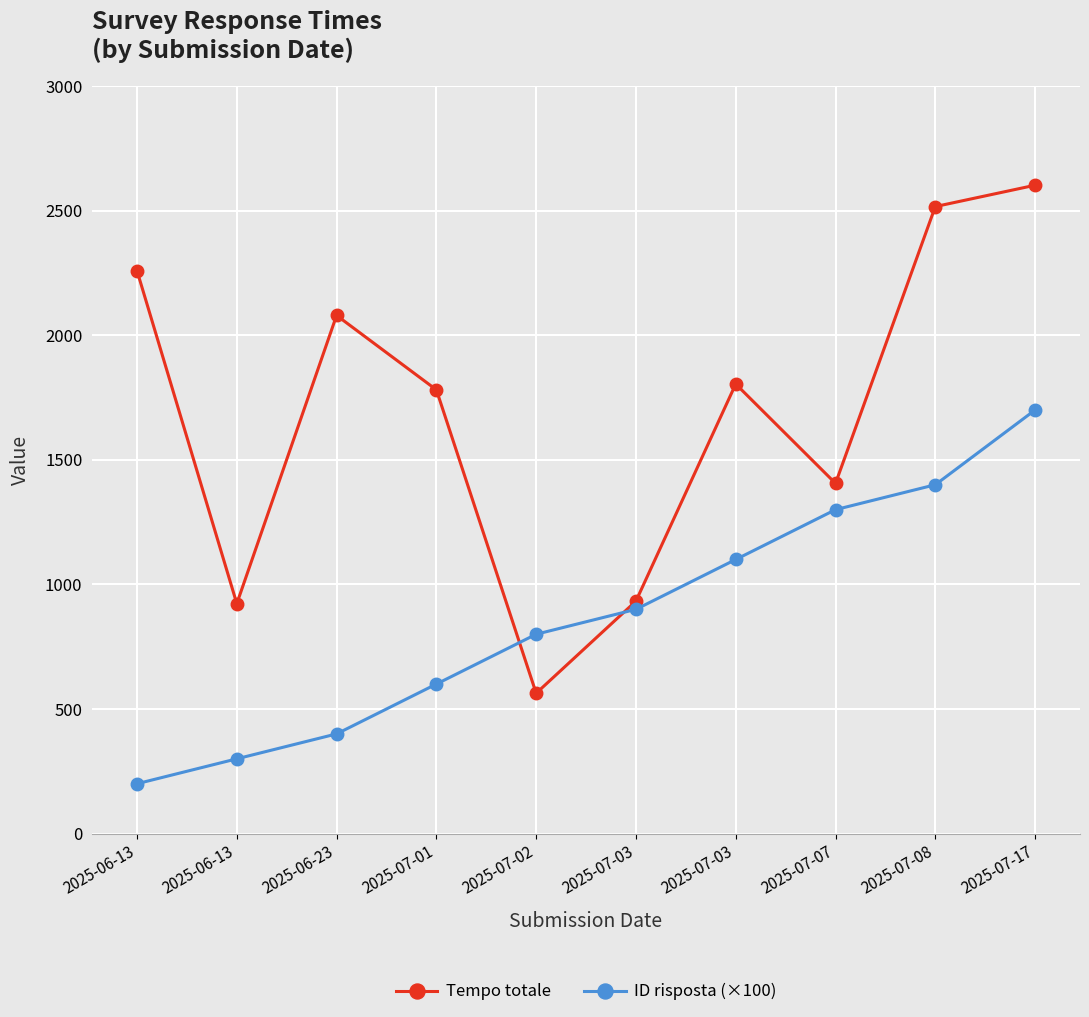

The value of Tempo totale at 2025-07-02 is 169.8. True or false?

False